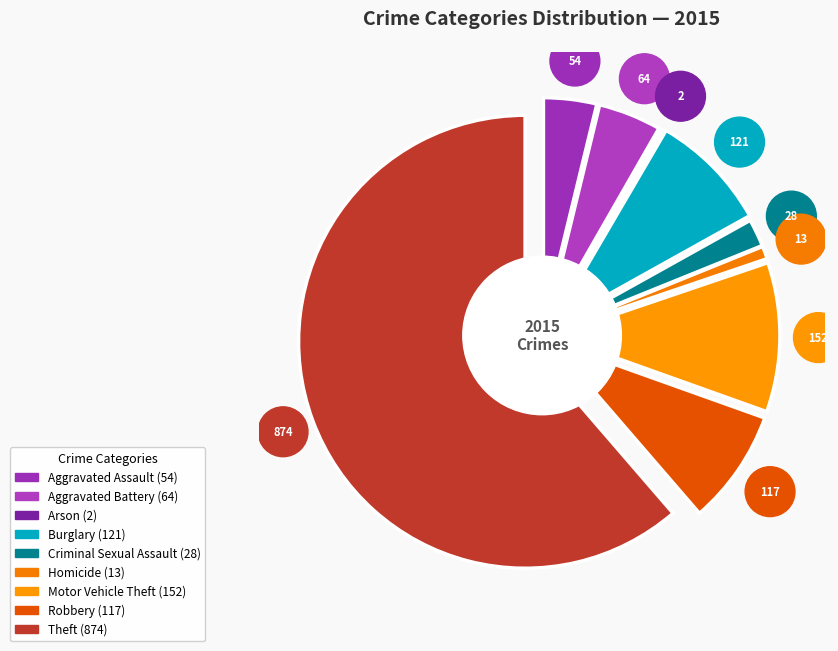

How many segments does this pie chart have?

9